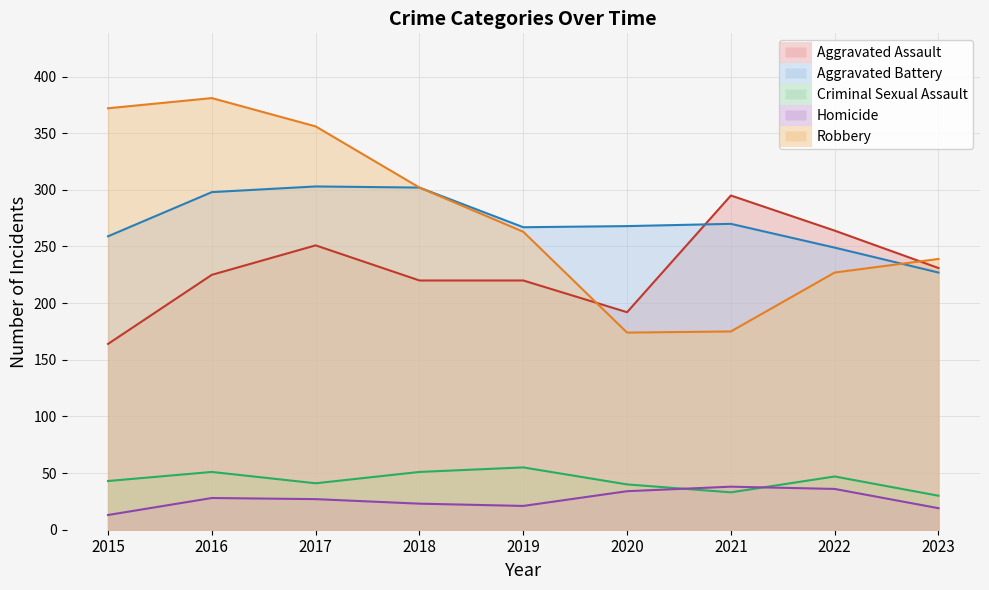

True or false: Aggravated Battery has a value of 155 at 2020.

False